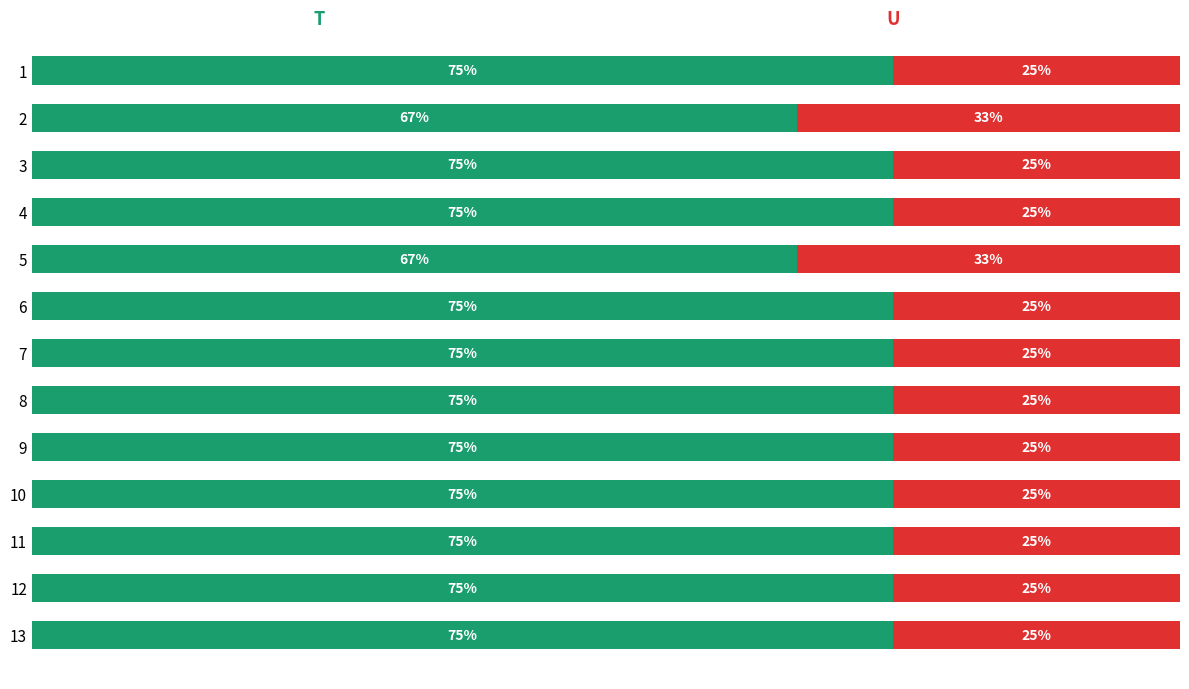

The value of t at 5 is 100.0. True or false?

False